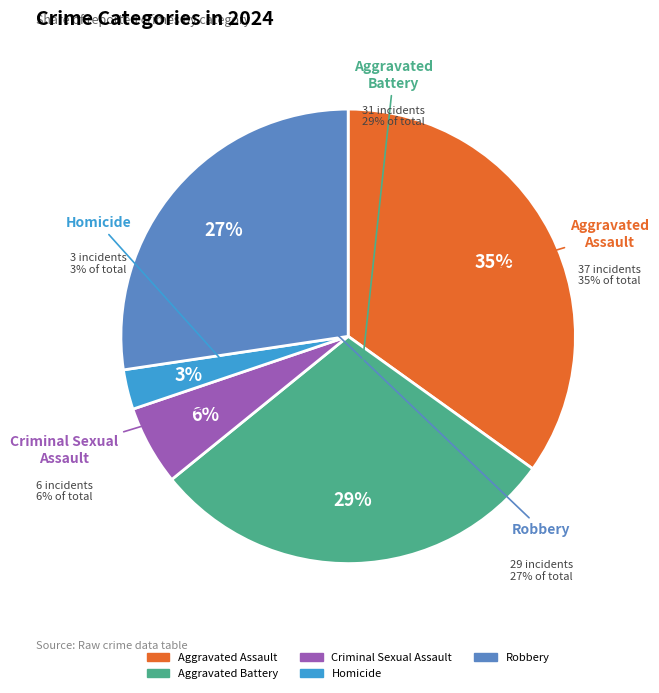

To the nearest percent, what is the difference between the Criminal Sexual Assault and Robbery slice percentages?

22%